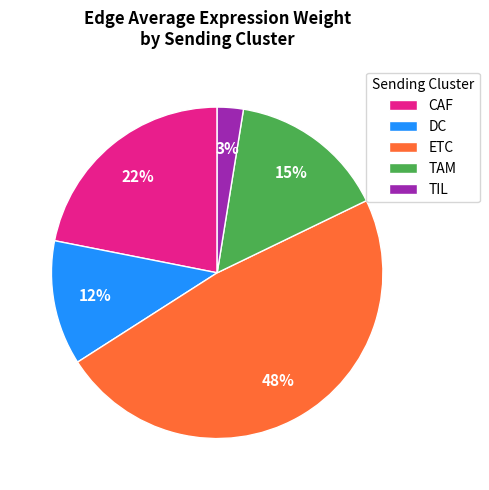

What is the largest slice in the pie chart?

ETC